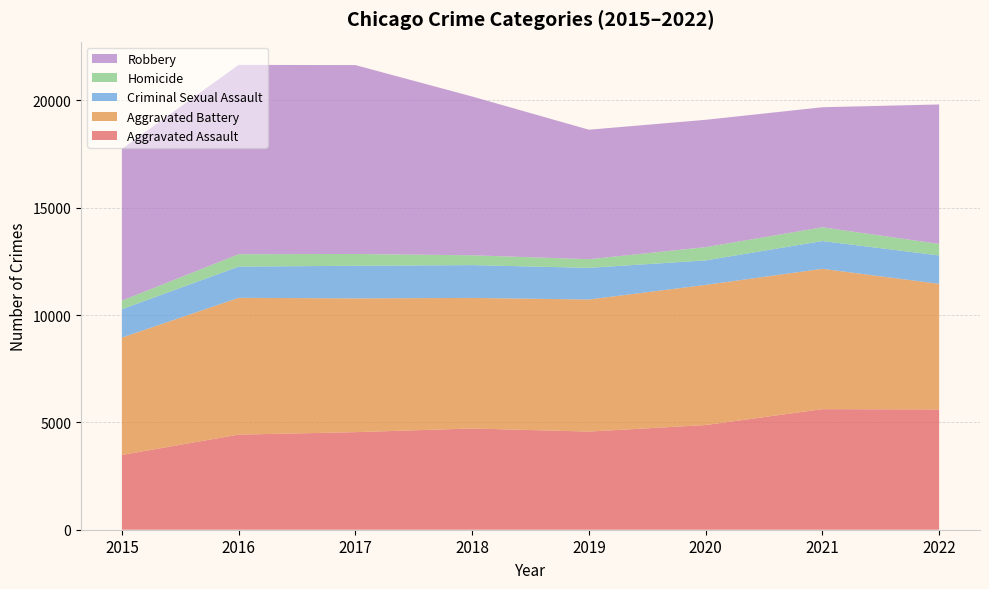

Reading left to right, what are all the values shown in this chart?

Aggravated Assault: 3484	4429	4545	4715	4572	4876	5616	5604
Aggravated Battery: 5466	6373	6231	6082	6152	6528	6537	5850
Criminal Sexual Assault: 1323	1454	1520	1529	1475	1141	1295	1323
Homicide: 398	578	549	458	402	618	640	537
Robbery: 7073	8819	8798	7396	6032	5931	5592	6495